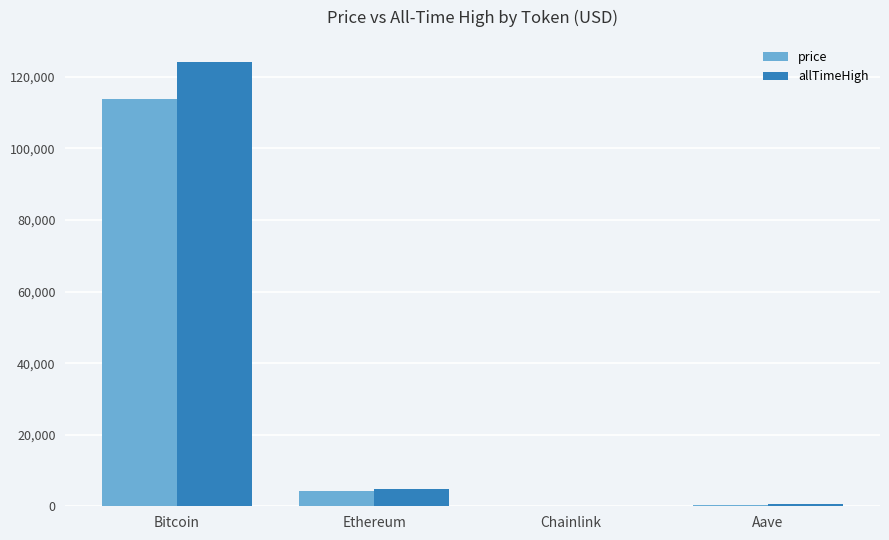

What is the sum of the allTimeHigh values at Ethereum and Bitcoin?

129074.1